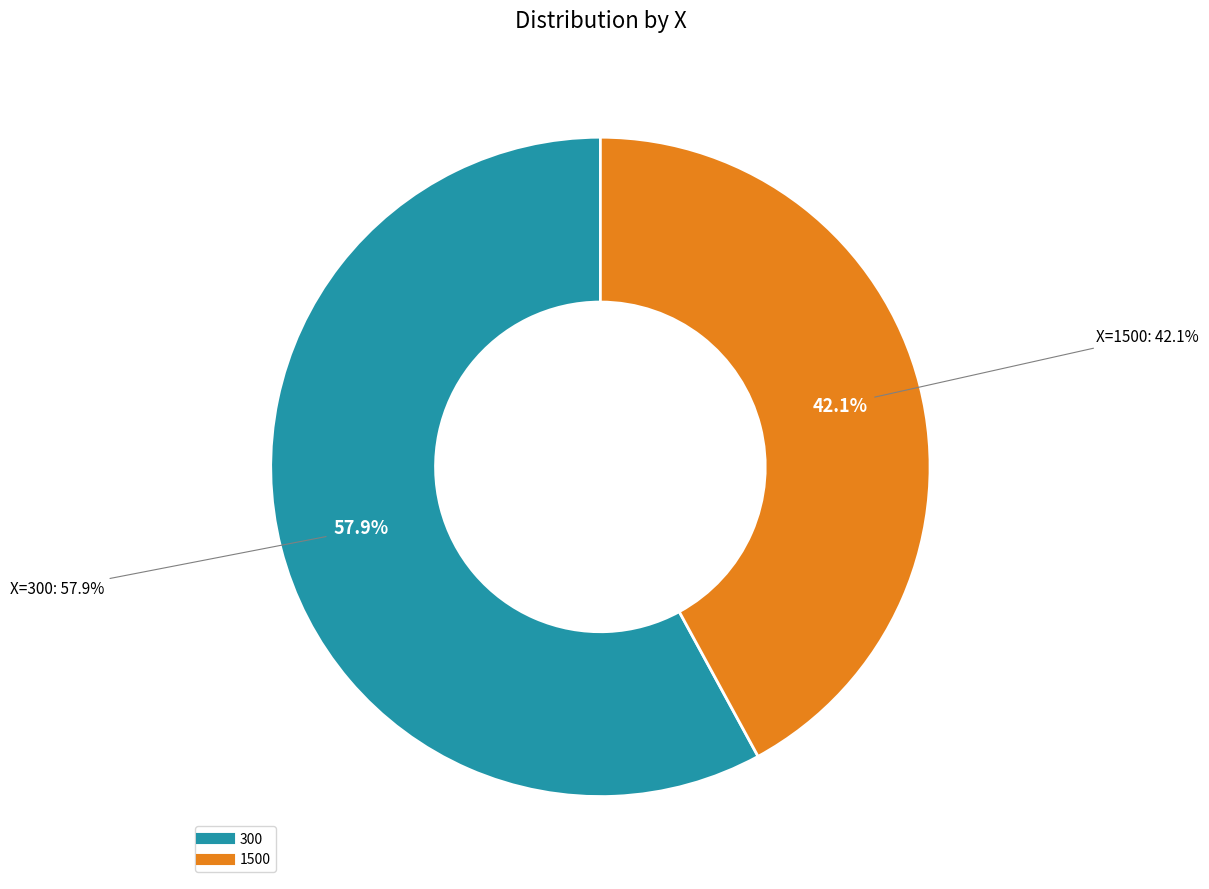

Which slice is the largest?

300